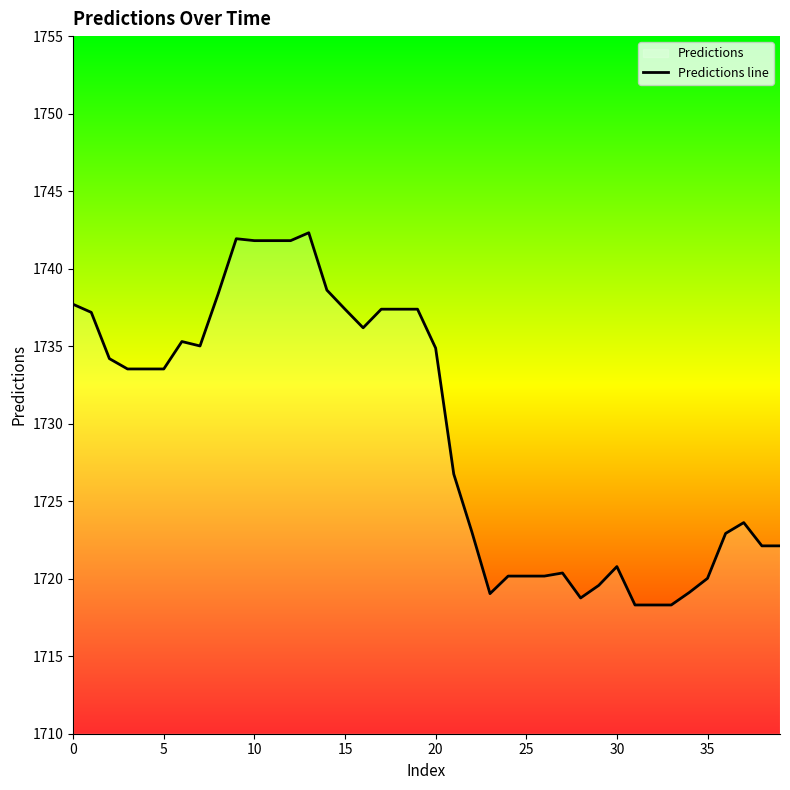

What is the difference between the maximum and second lowest values?

24.0